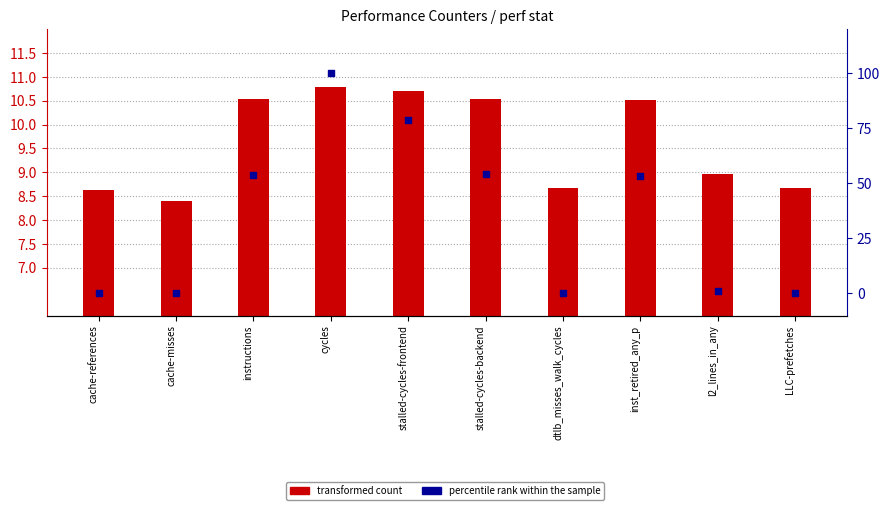

What are all the series names shown in the legend?

transformed count, percentile rank within the sample